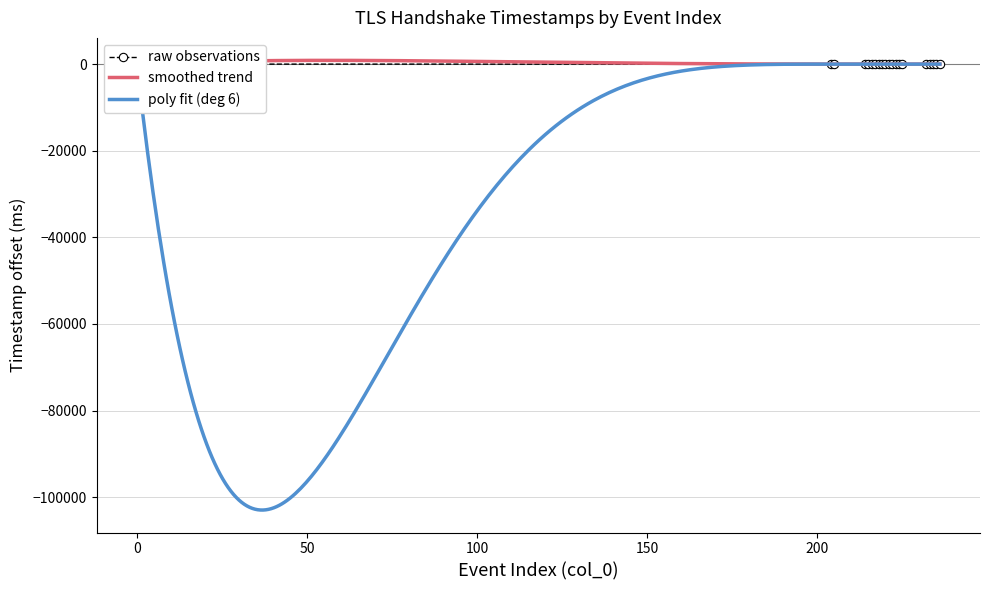

The chart shows a value of 3 at 214. True or false?

False